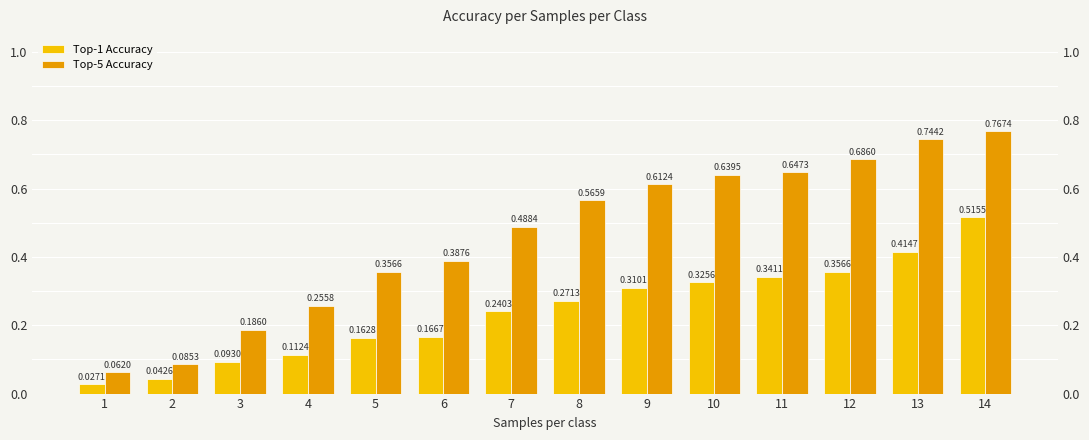

Rank the series by their maximum value, from lowest to highest.

Top-1 Accuracy, Top-5 Accuracy